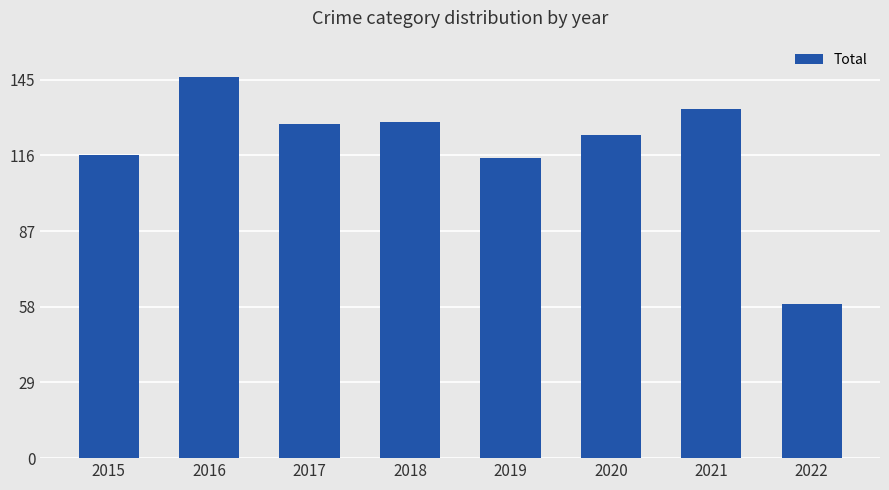

Which has a higher value, 2020 or 2017?

2017